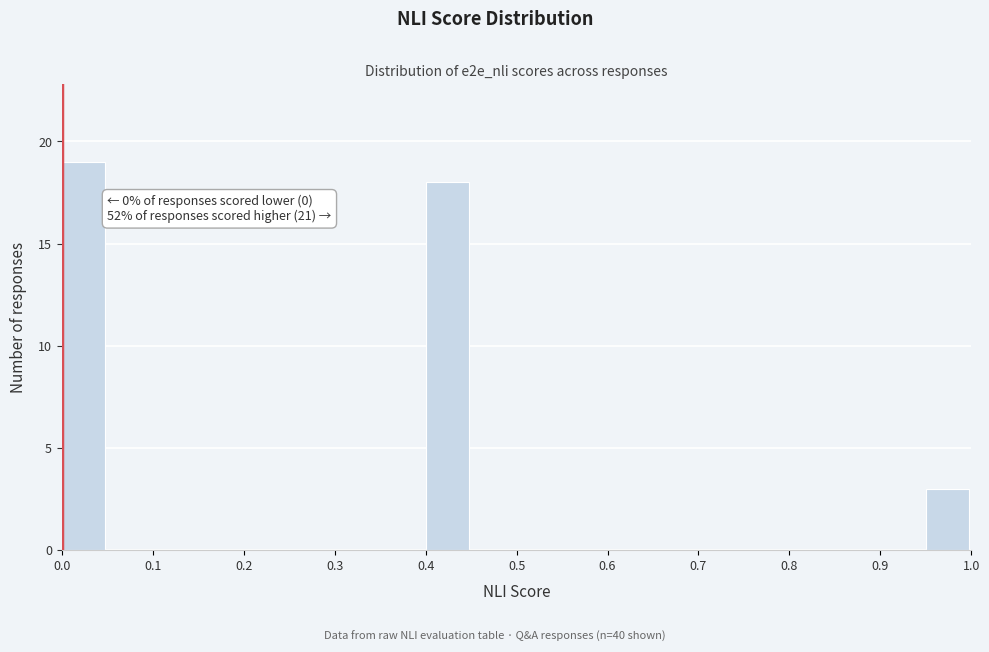

Which range on the x-axis has the tallest bar?

0.00 to 0.05